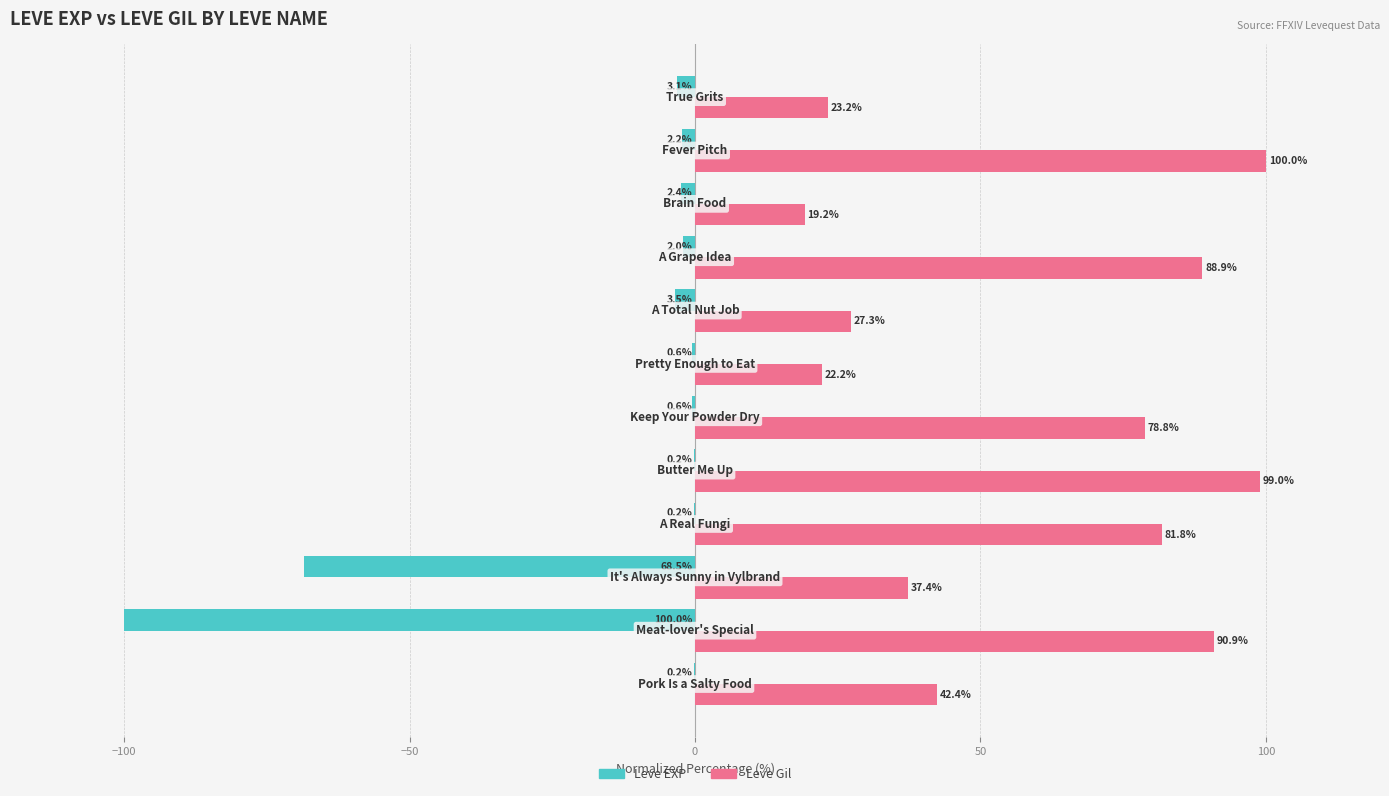

What is the greatest value displayed?

100.0